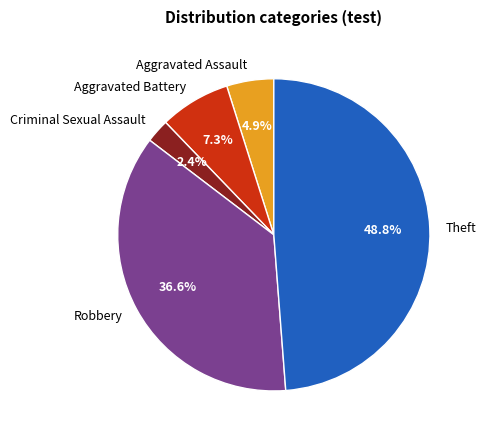

What portion of the pie excludes Aggravated Assault?

95.1%